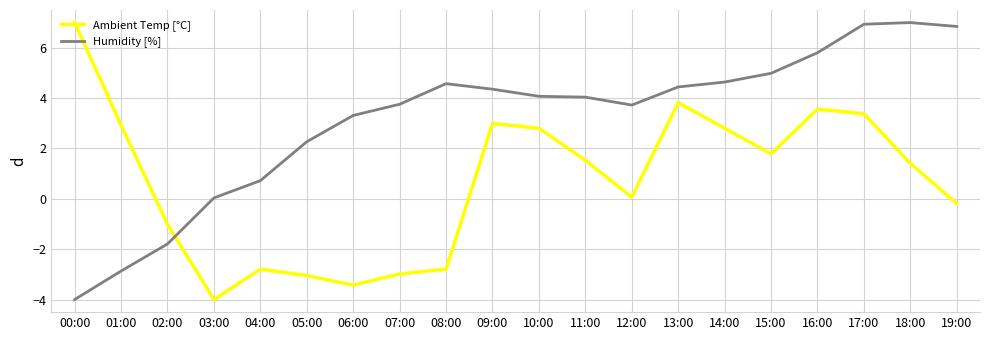

Does the chart have visible grid lines?

Yes